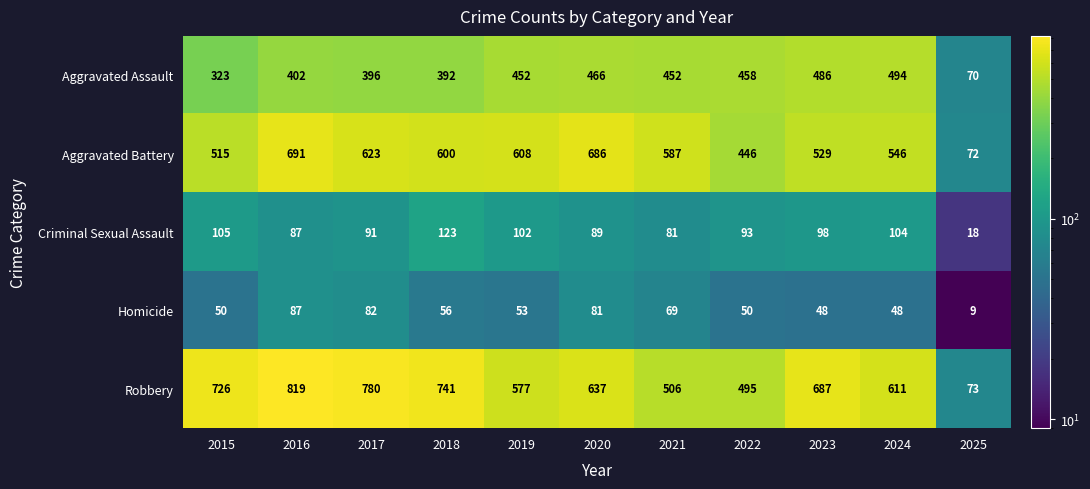

Is it true that Robbery equals 741 at 2018?

True